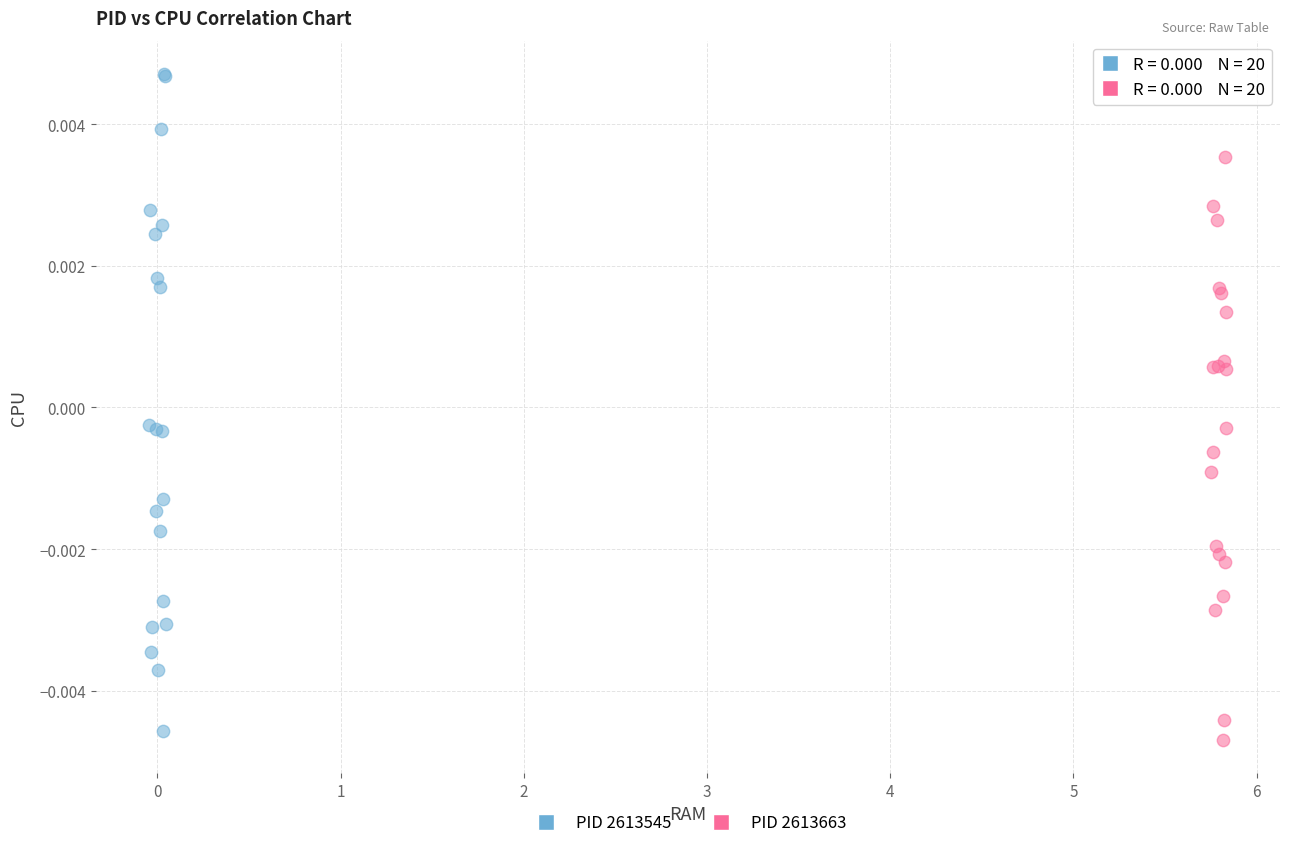

Which series has the largest Y range (max minus min)?

PID 2613545